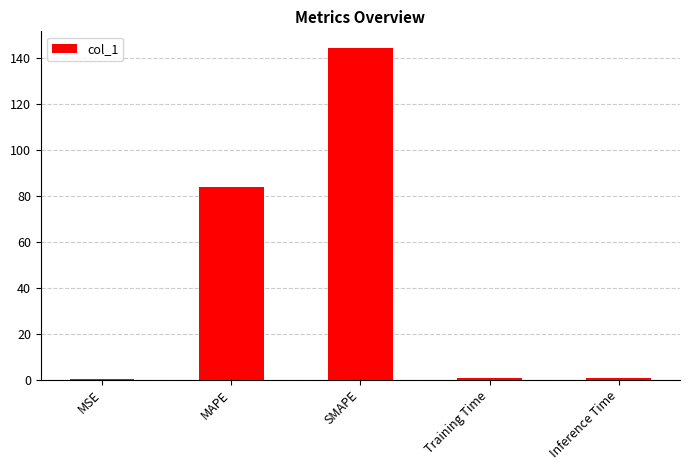

What is the difference between the values at MSE and MAPE?

83.8